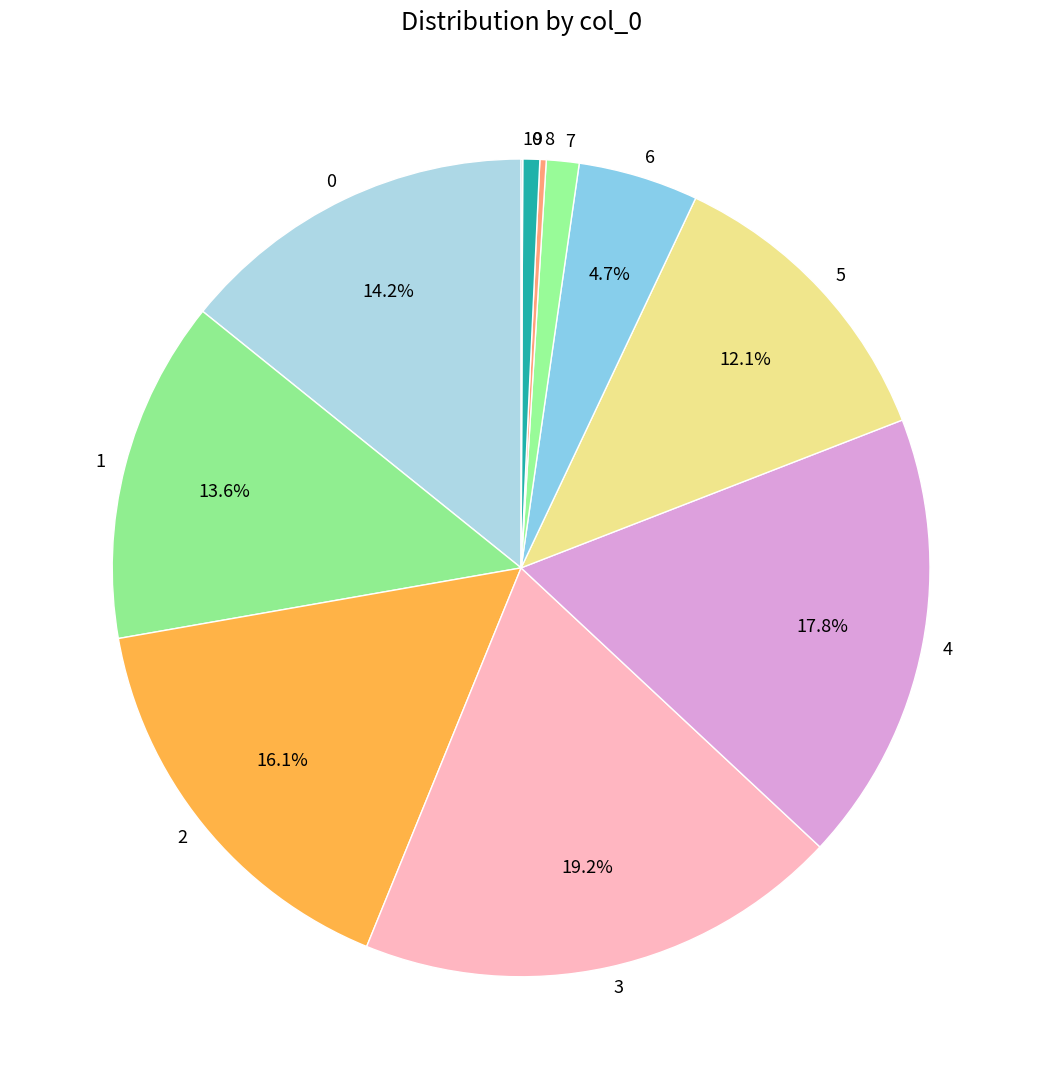

Does 6 account for over 50% of the chart?

No